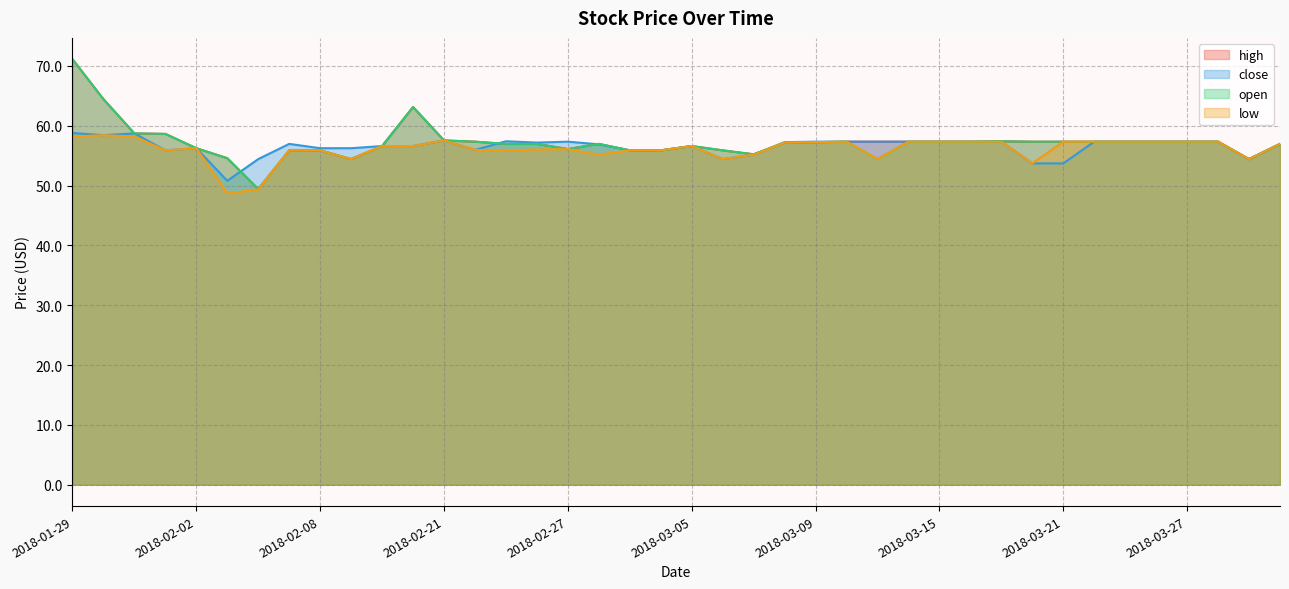

True or false: close has more than 1 points higher than both neighbors.

True